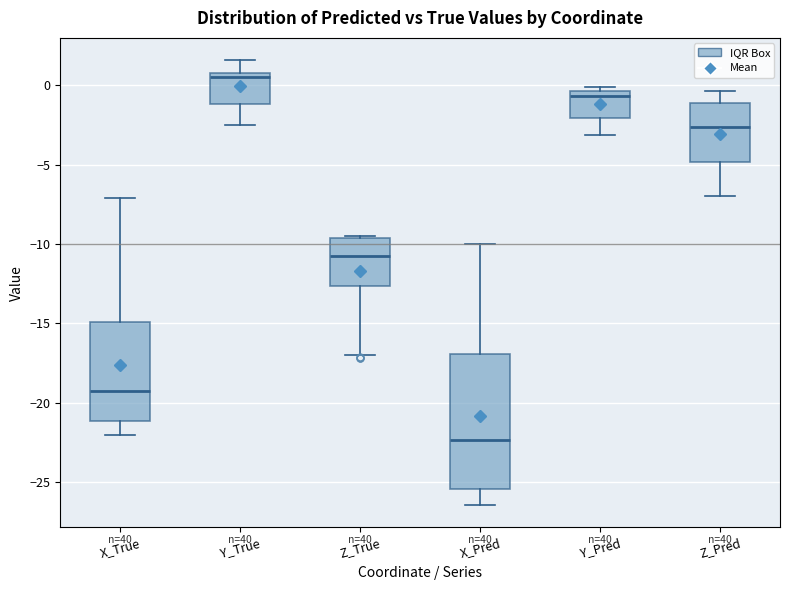

Which box is the tallest, from its lower edge to its upper edge?

X_Pred